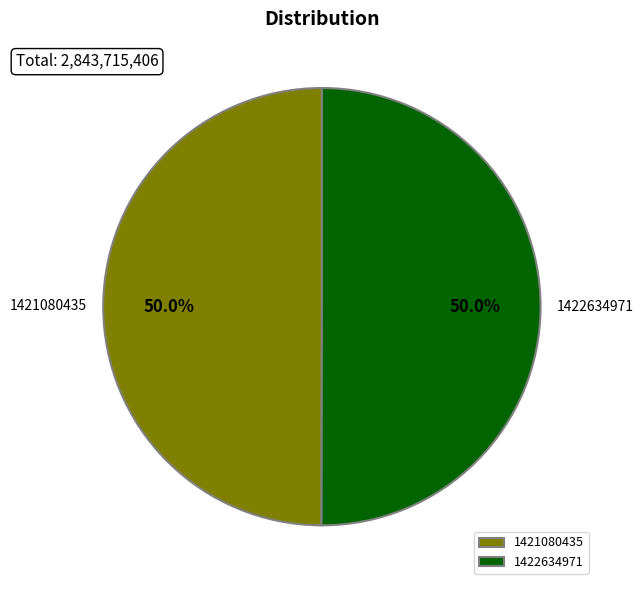

What portion of the pie excludes 1421080435?

50.0%